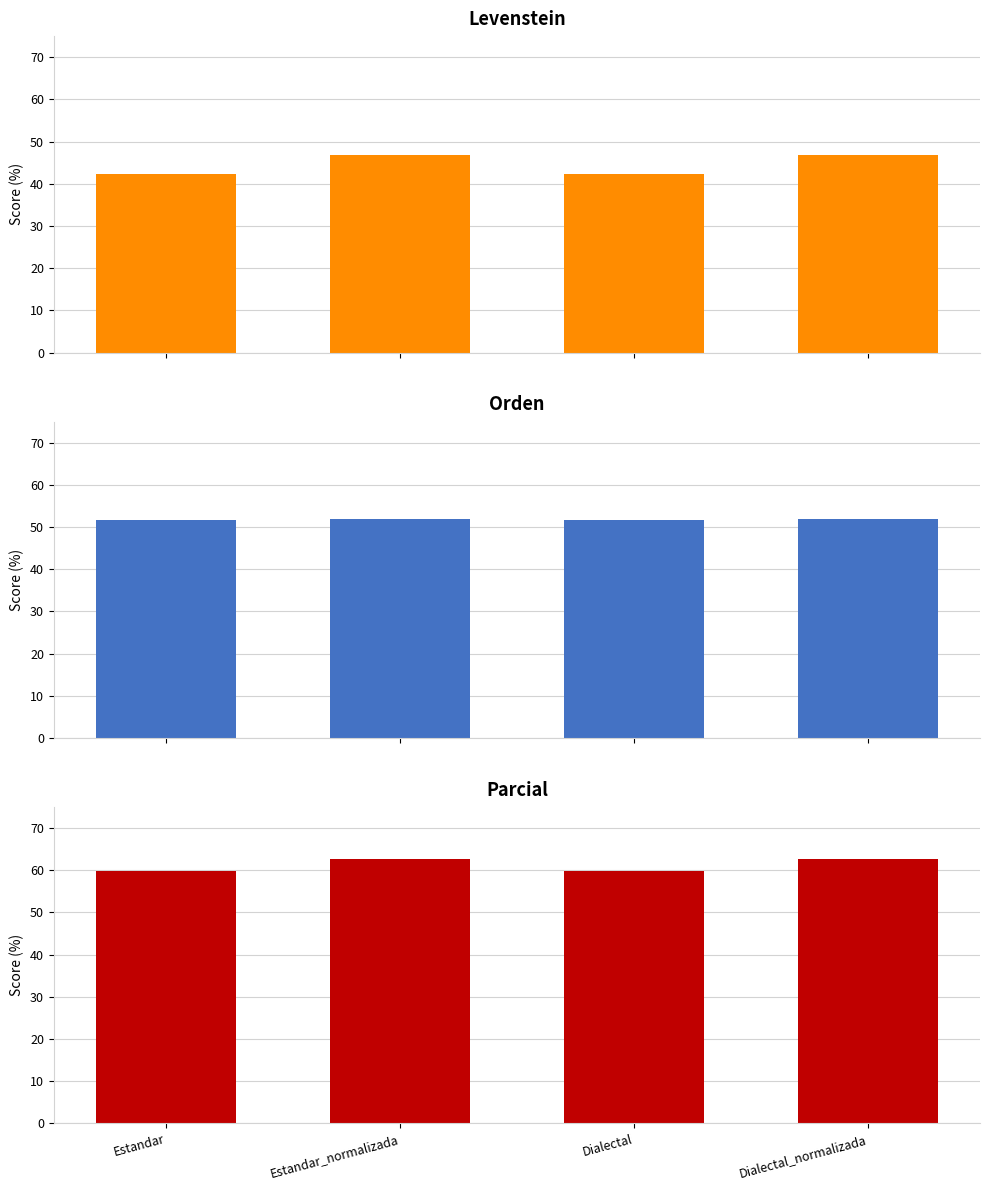

What position from the left is Dialectal?

3